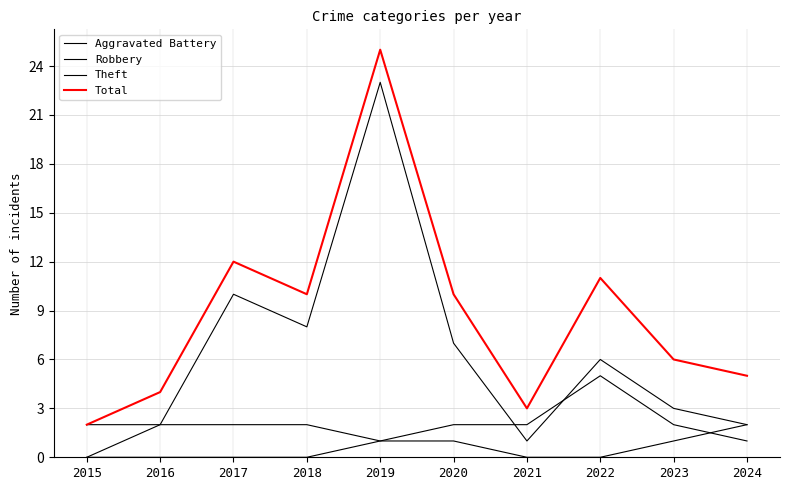

Does the chart display data point markers on the line(s)?

No